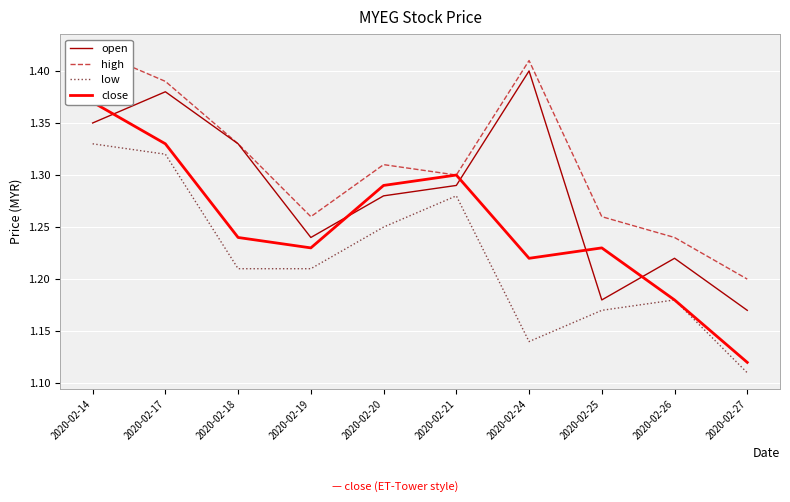

At which category does open reach its first local peak?

2020-02-17